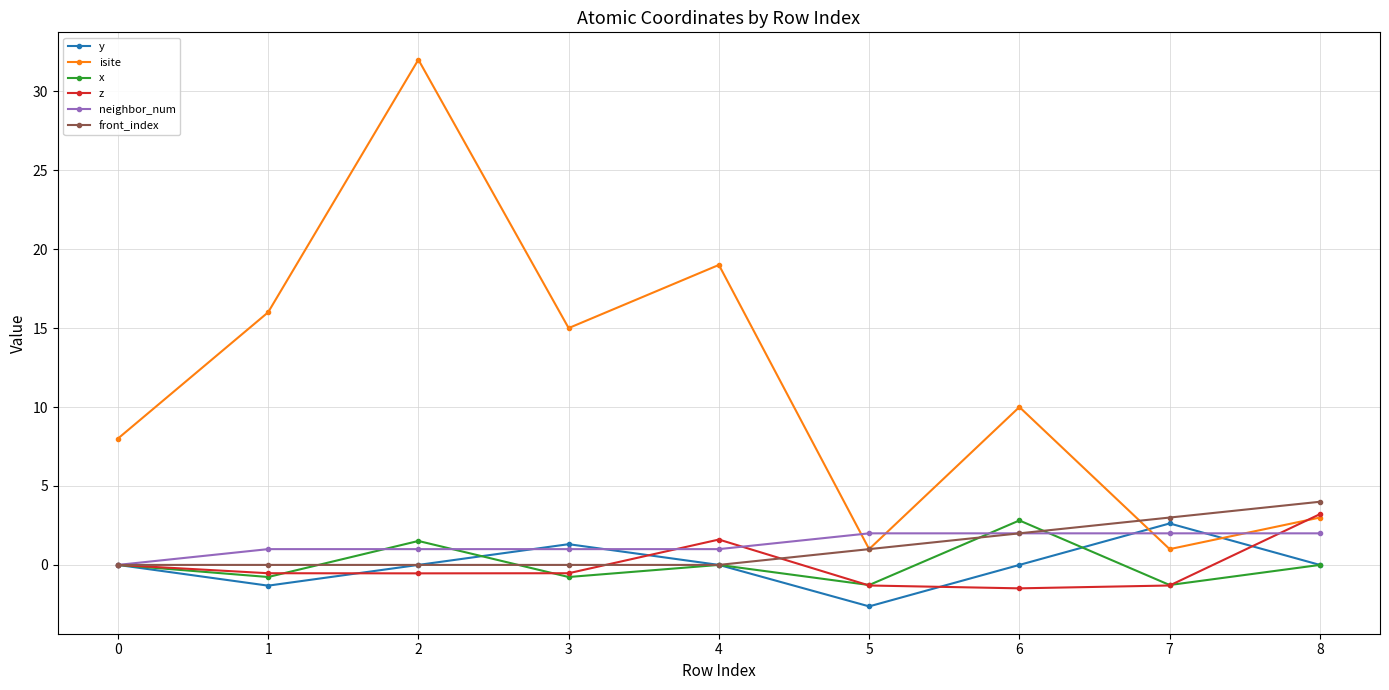

How many data points does each series have?

9